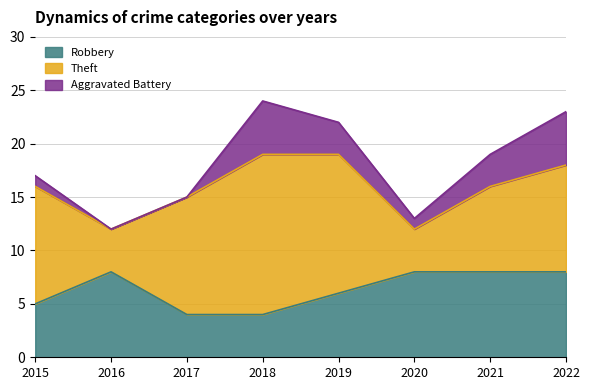

Reading left to right, extract all data points from this chart.

Robbery: 2015=5	2016=8	2017=4	2018=4	2019=6	2020=8	2021=8	2022=8
Theft: 2015=11	2016=4	2017=11	2018=15	2019=13	2020=4	2021=8	2022=10
Aggravated Battery: 2015=1	2016=0	2017=0	2018=5	2019=3	2020=1	2021=3	2022=5